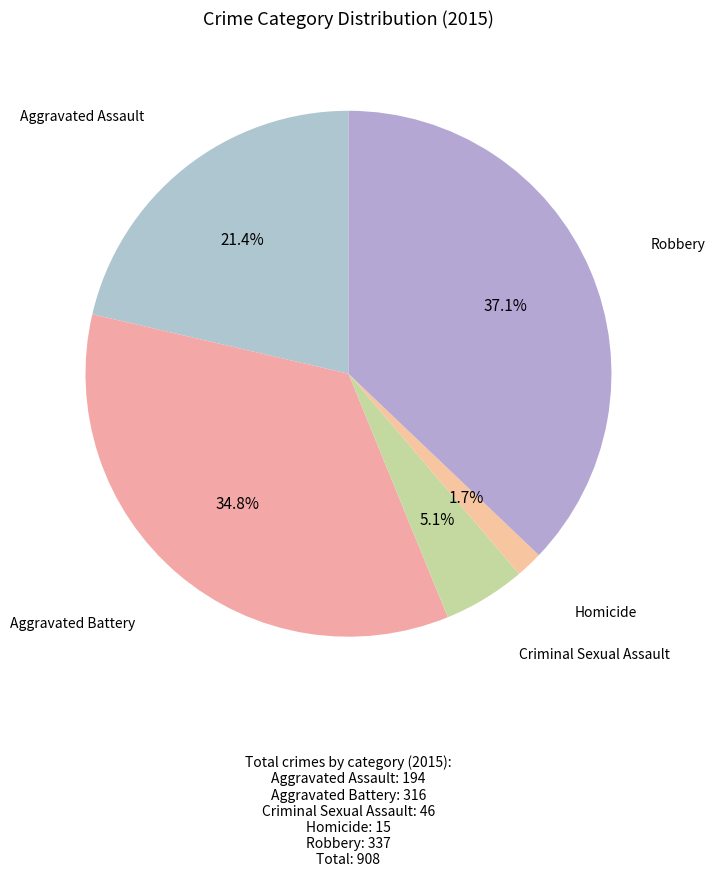

To the nearest percent, what percentage of the pie is Aggravated Battery?

35%